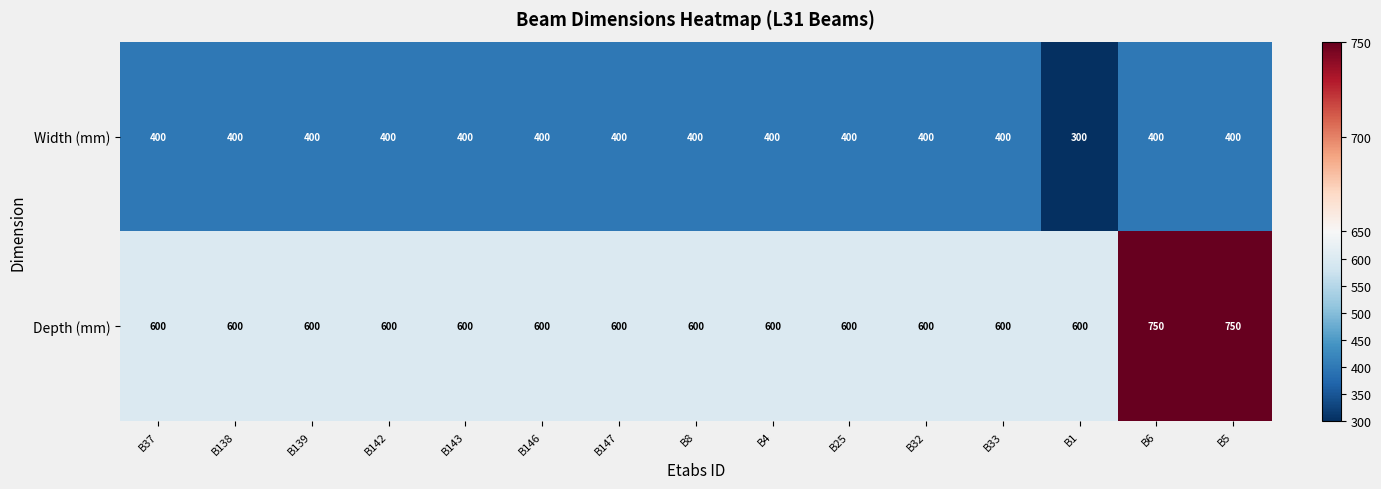

List the series in order of their peak value, highest first.

Depth (mm), Width (mm)